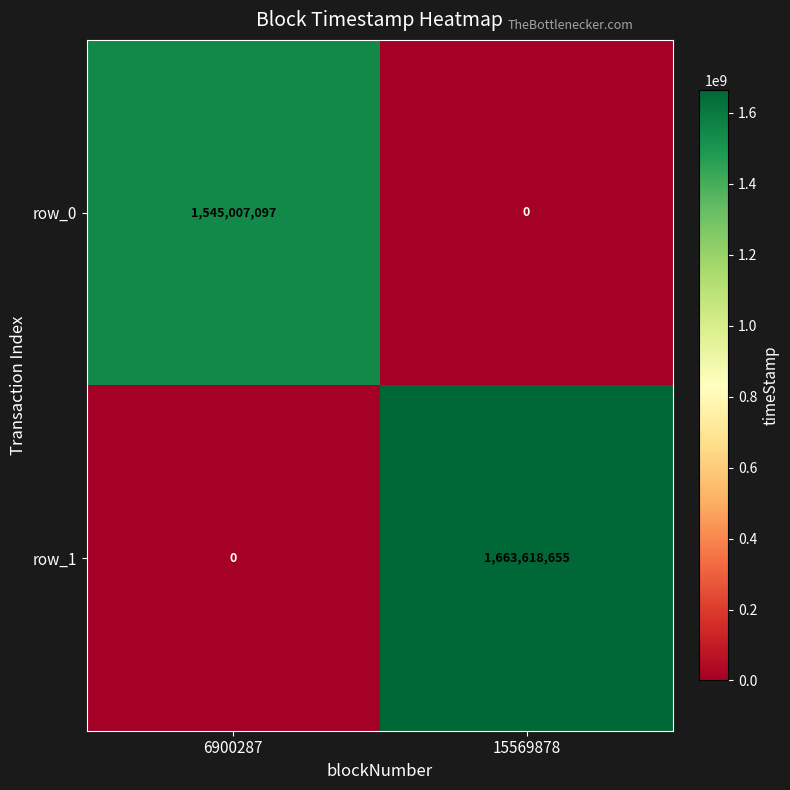

What is the sum of all row_1 values?

1663618655